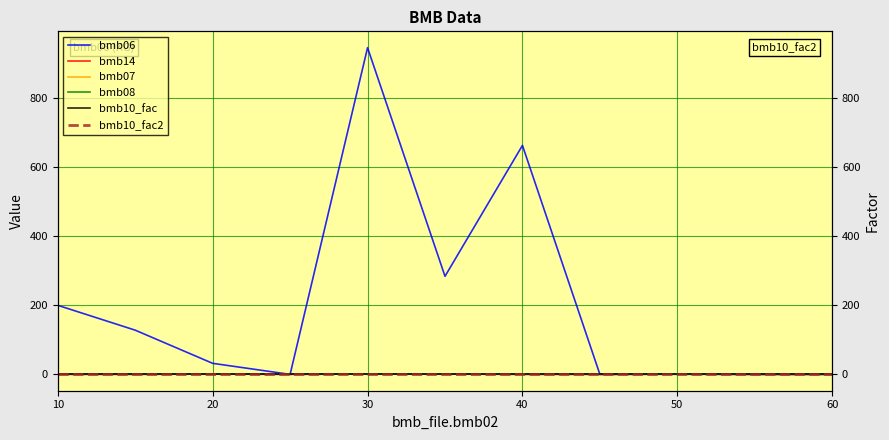

At which label does bmb07 reach its minimum?

10